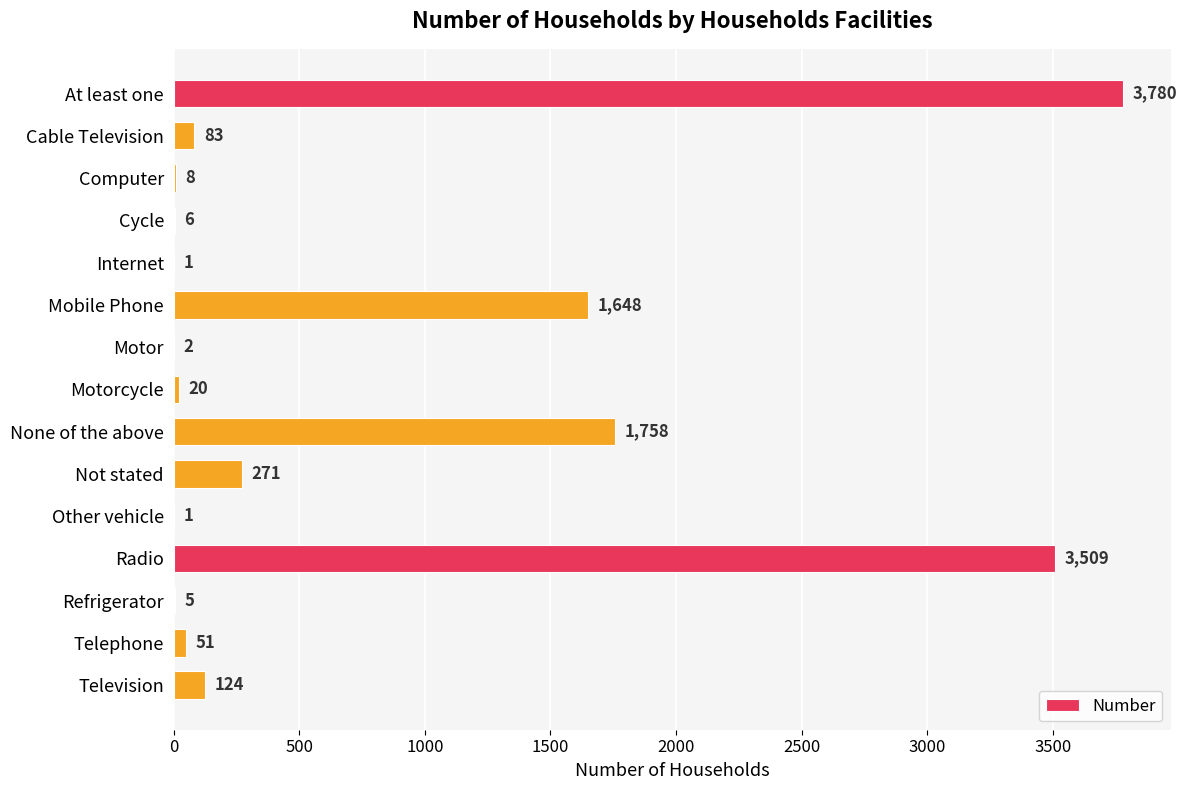

What is the sum of all values?

11267